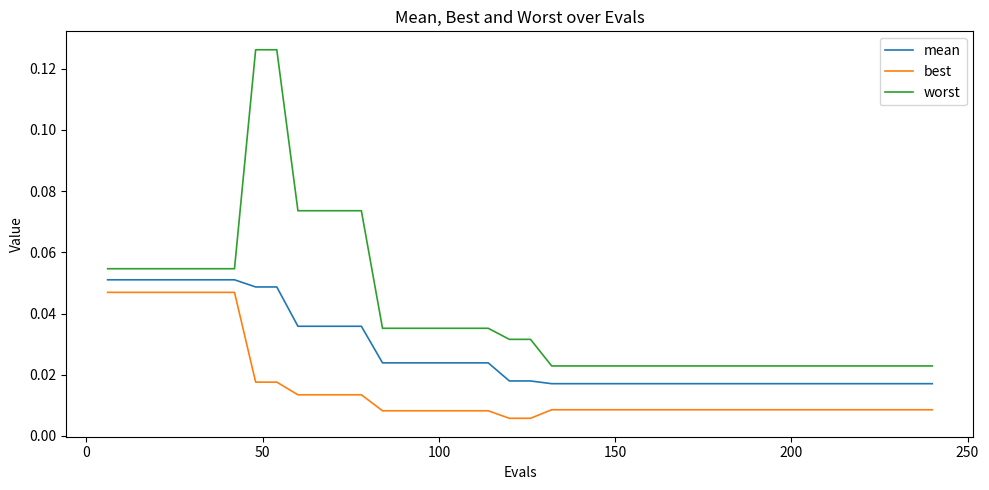

Which series has the largest total across all categories?

worst